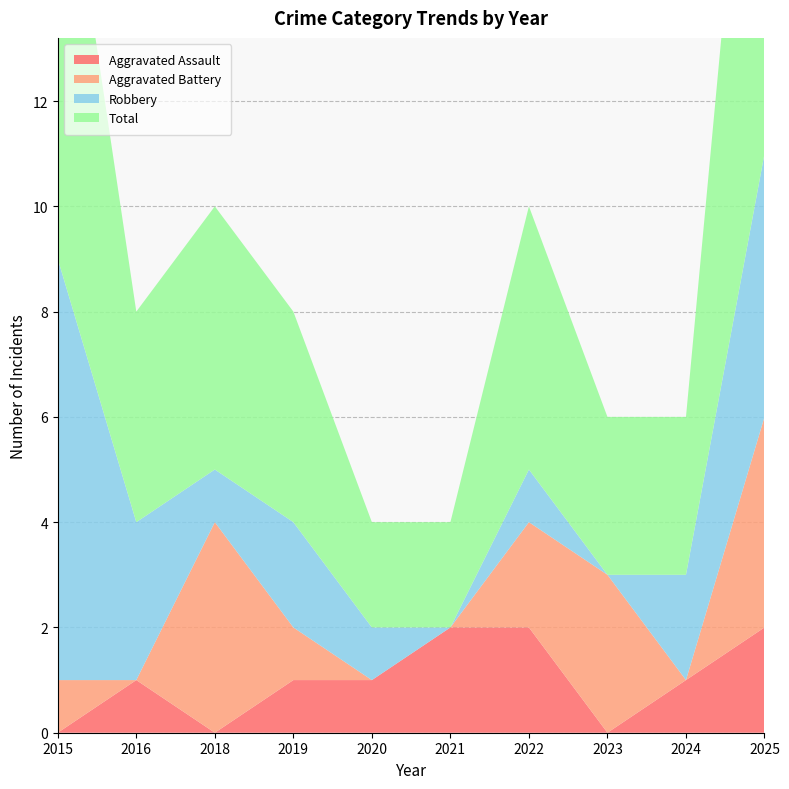

Reading left to right, list all the values displayed in this chart.

Aggravated Assault: 0	1	0	1	1	2	2	0	1	2
Aggravated Battery: 1	0	4	1	0	0	2	3	0	4
Robbery: 8	3	1	2	1	0	1	0	2	5
Total: 9	4	5	4	2	2	5	3	3	11